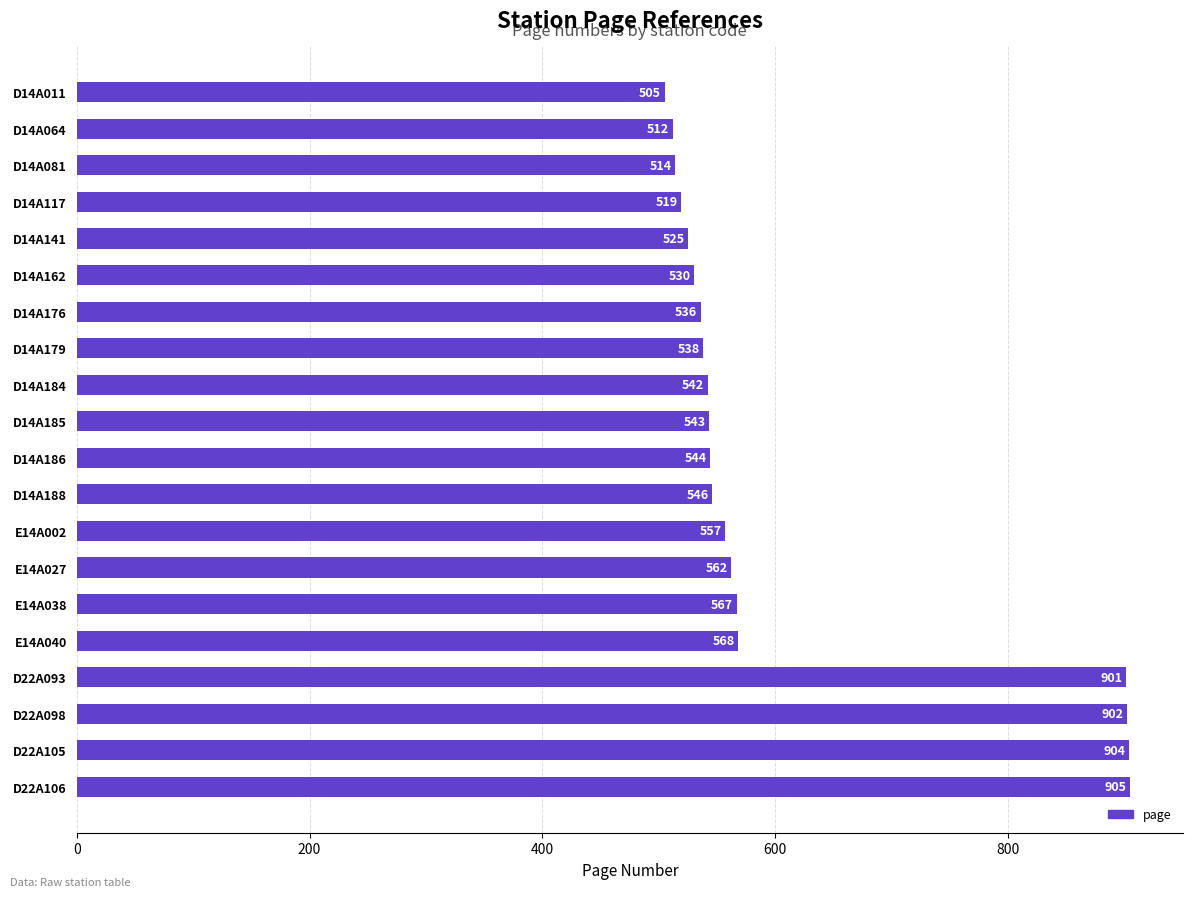

What is the ratio of the value at D14A141 to the value at D22A106?

0.6